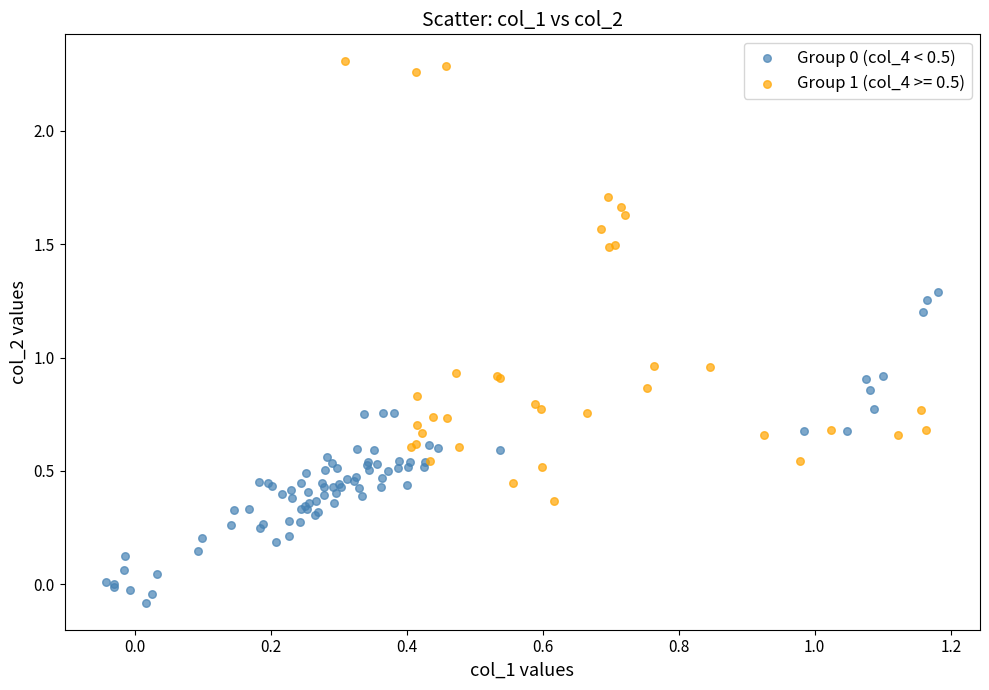

Which series contains the highest Y value?

Group 1 (col_4 >= 0.5)